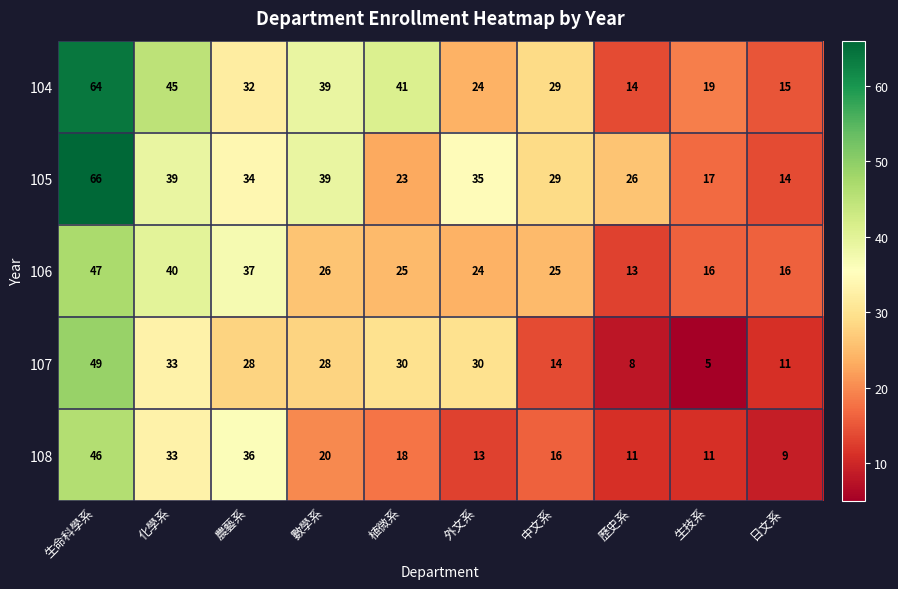

Read the 108 value at 中文系.

16